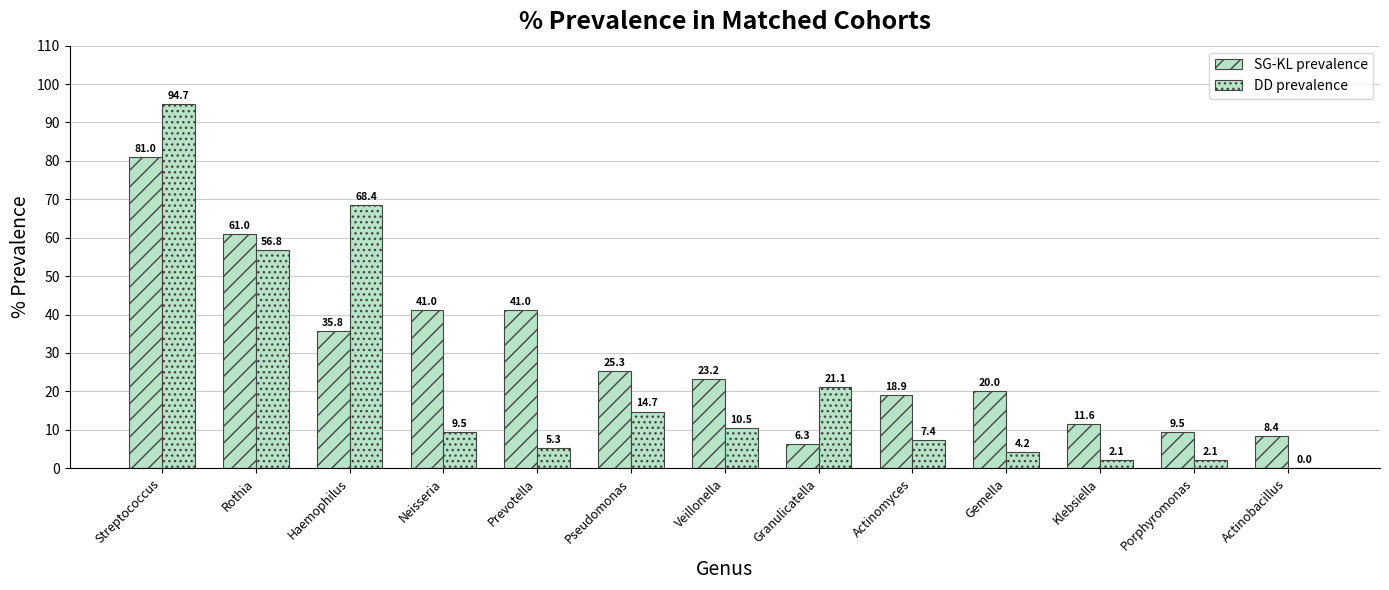

How many groups of bars are there?

13